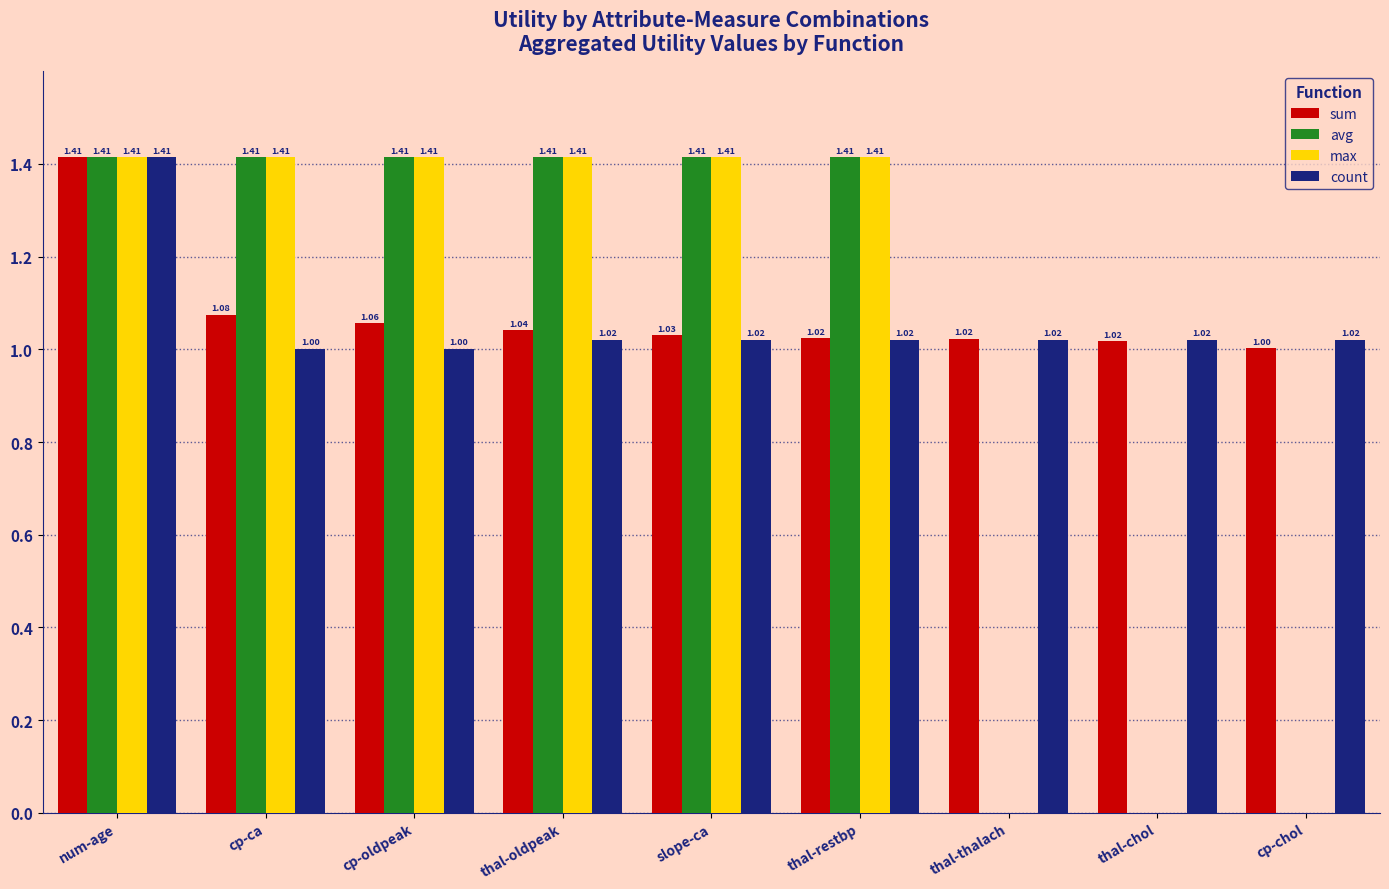

The sum series shows 0.6 at cp-oldpeak. True or false?

False